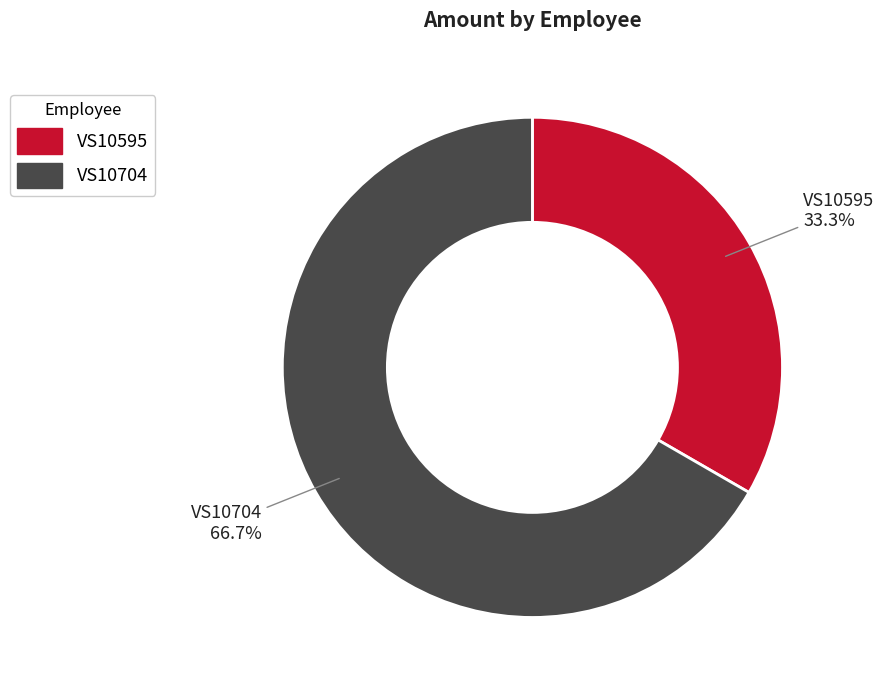

Combined, do VS10704 and VS10595 account for over 50%?

Yes